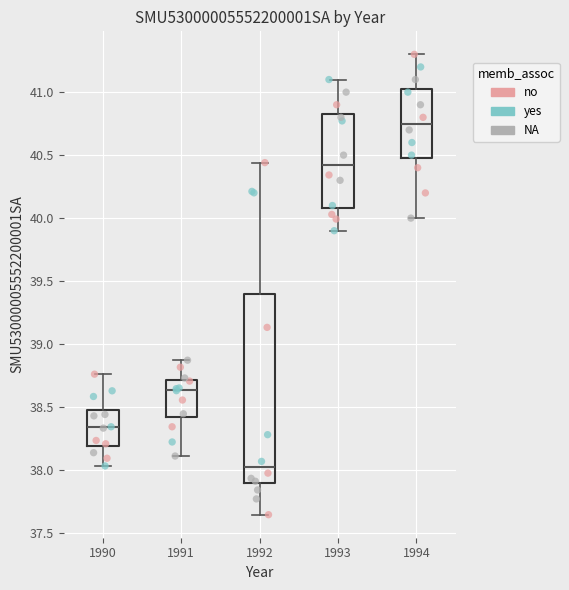

Reading left to right, transcribe this box plot: for each box, give where its median line is, the range the box spans, and where its two whiskers end, as read against the y-axis. The values are not printed on the chart, so give them approximately, as read against the axis.

1990: median 38.35, box 38.20 to 38.50, whiskers 38.05 to 38.75
1991: median 38.65, box 38.40 to 38.70, whiskers 38.10 to 38.85
1992: median 38.00, box 37.90 to 39.40, whiskers 37.65 to 40.45
1993: median 40.40, box 40.10 to 40.85, whiskers 39.90 to 41.10
1994: median 40.75, box 40.50 to 41.05, whiskers 40.00 to 41.30